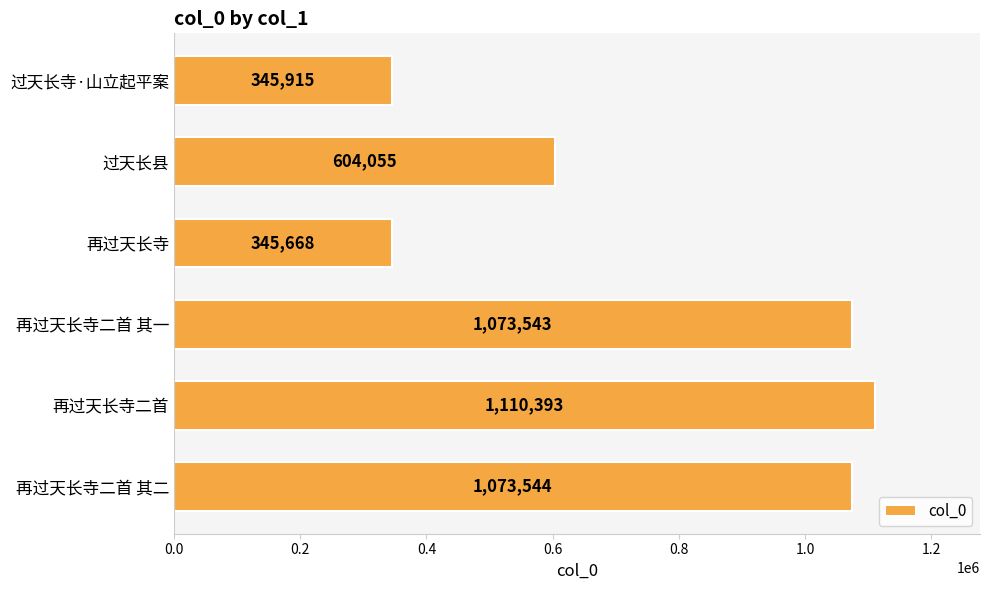

What is the difference between the maximum and minimum values?

764725